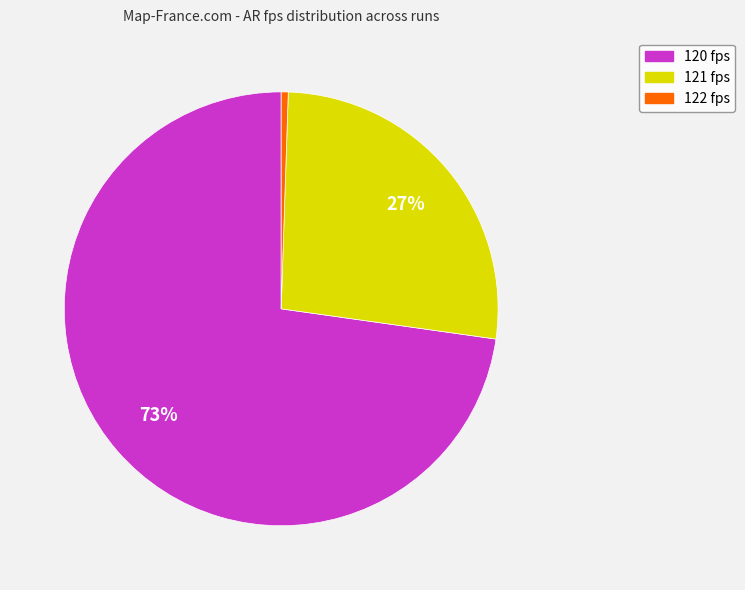

What is the largest slice in the pie chart?

120 fps